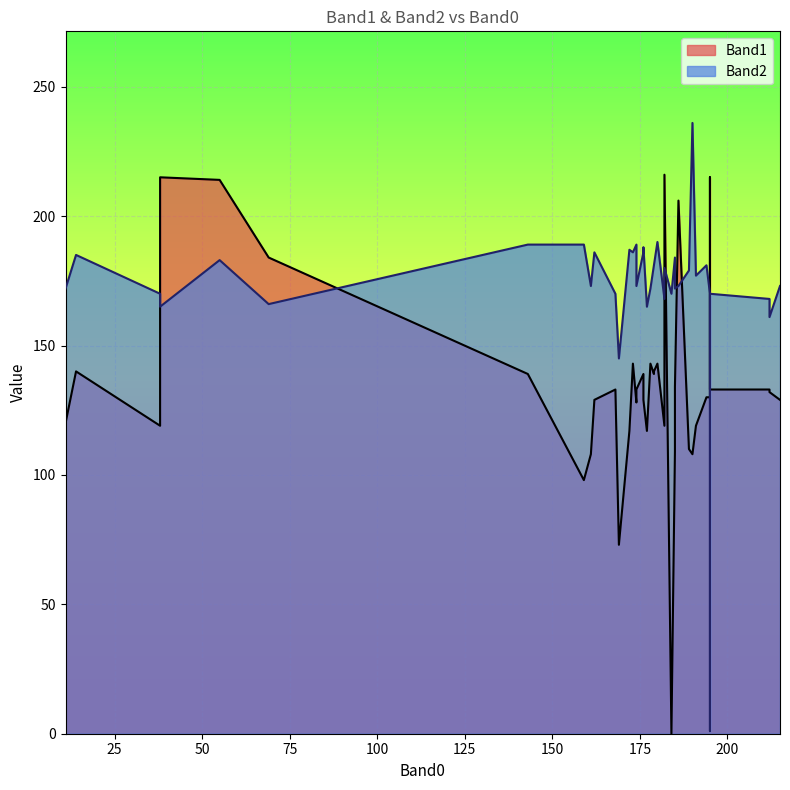

Which has a higher value, 179 or 11?

179